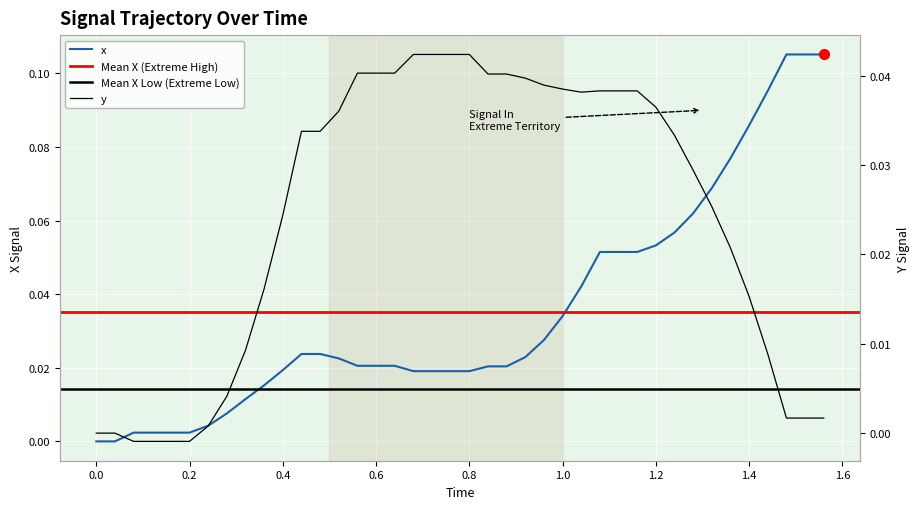

Which series has the widest spread of Y values?

x